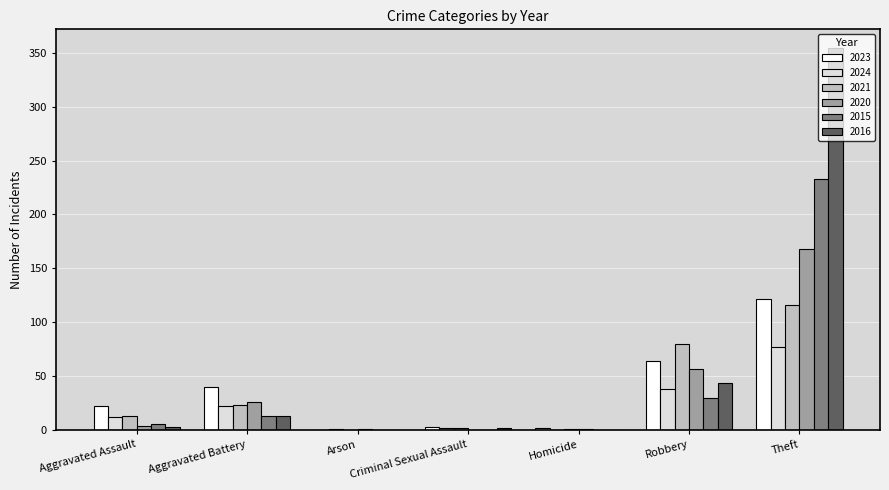

How many series are shown in this chart?

6